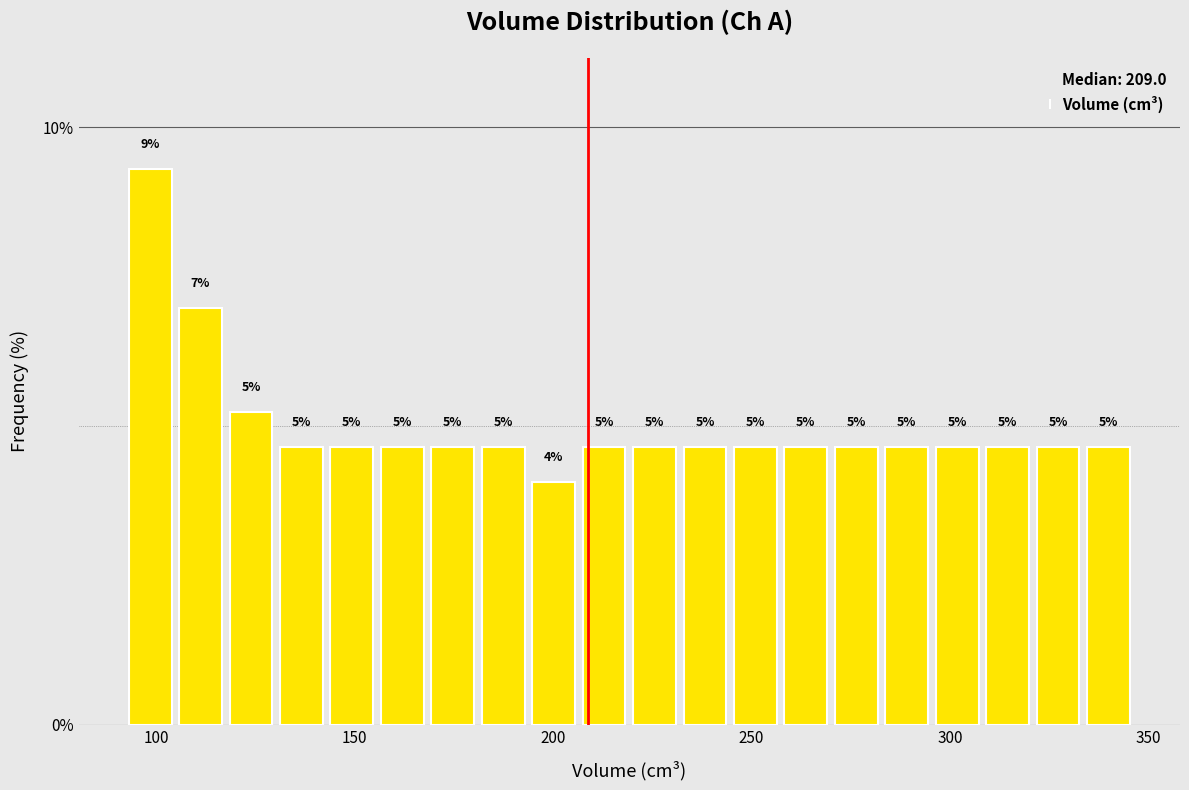

Around what value on the x-axis is the tallest bar? Give the approximate position of its centre, as read against the axis.

100